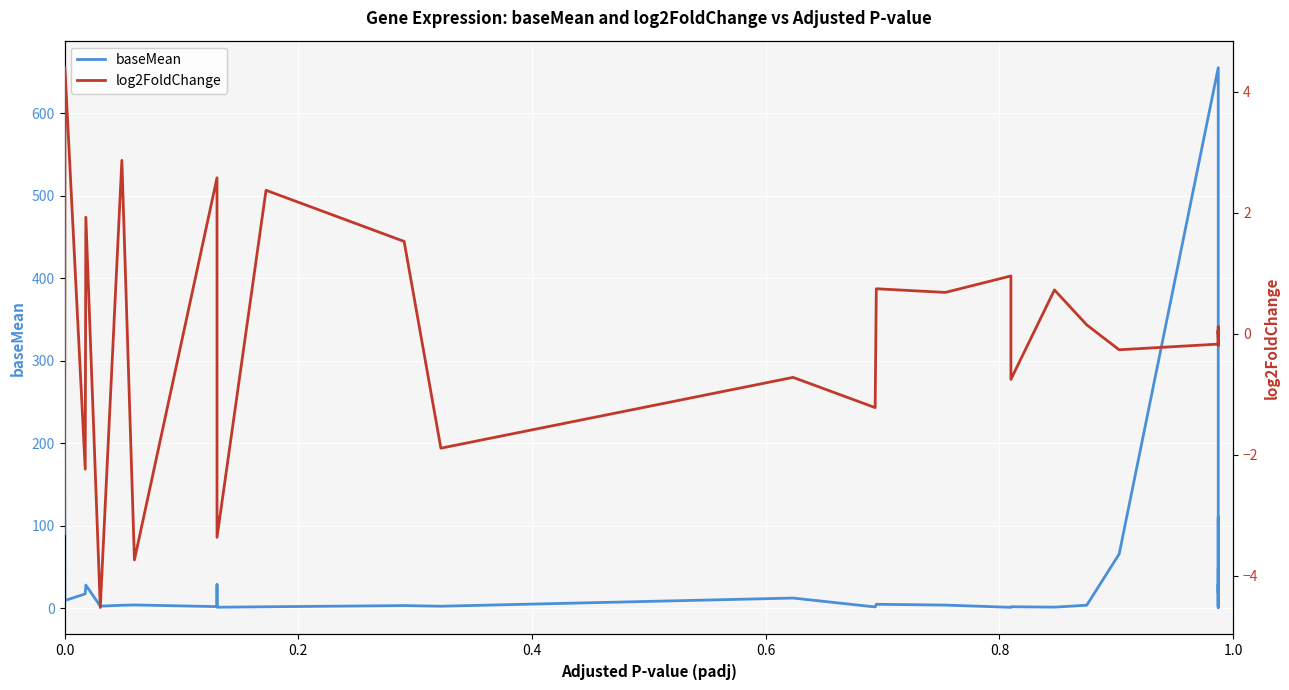

What is the difference between the maximum and minimum values in the log2FoldChange series?

8.9